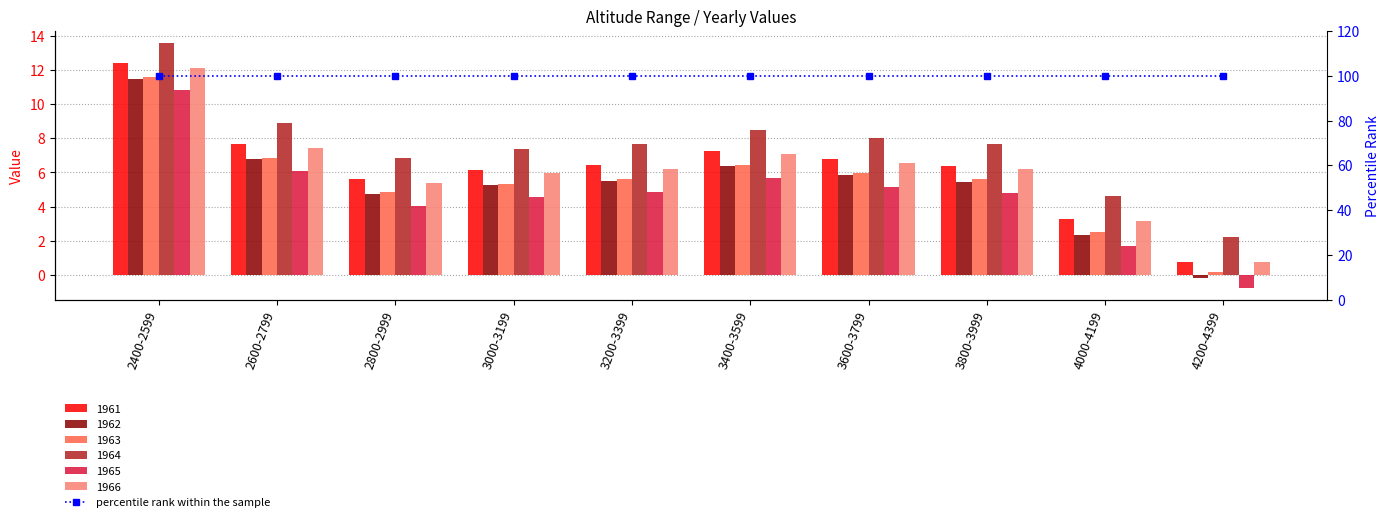

Is it true that 1965 equals 5.2 at 3600-3799?

True